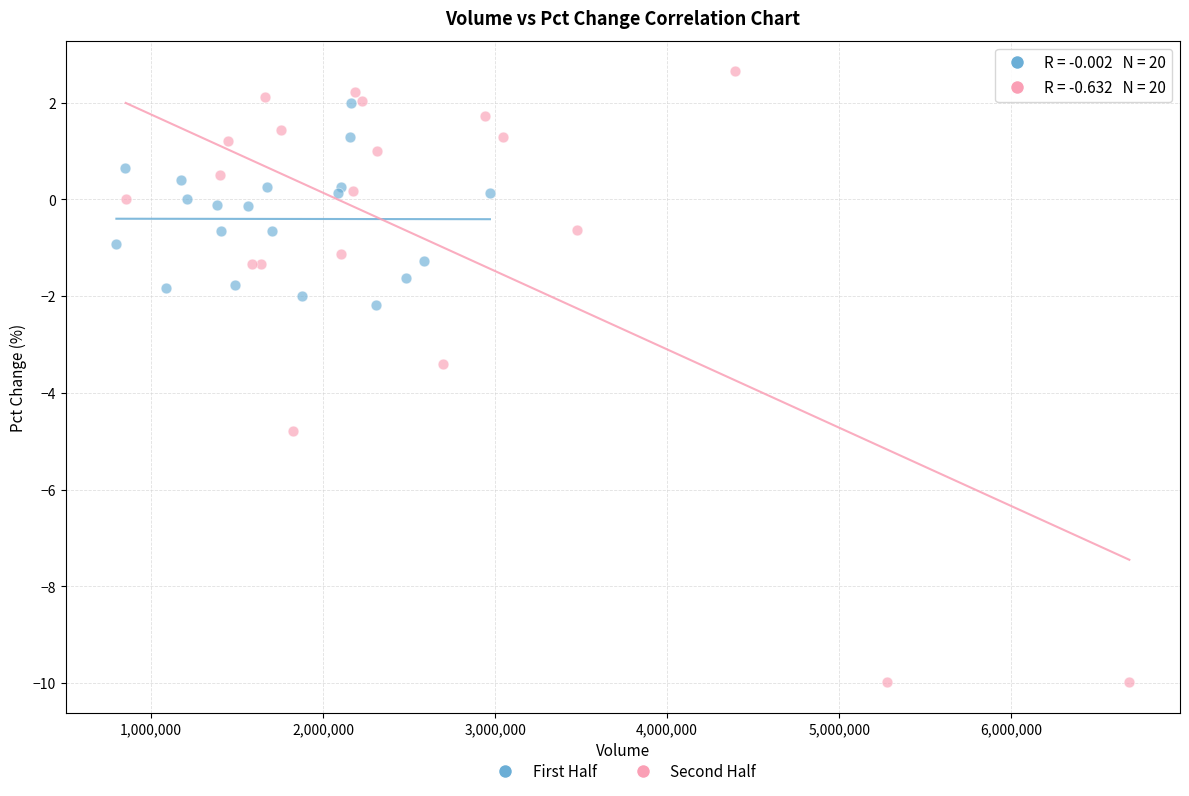

Which series contains the highest Y value?

Second Half